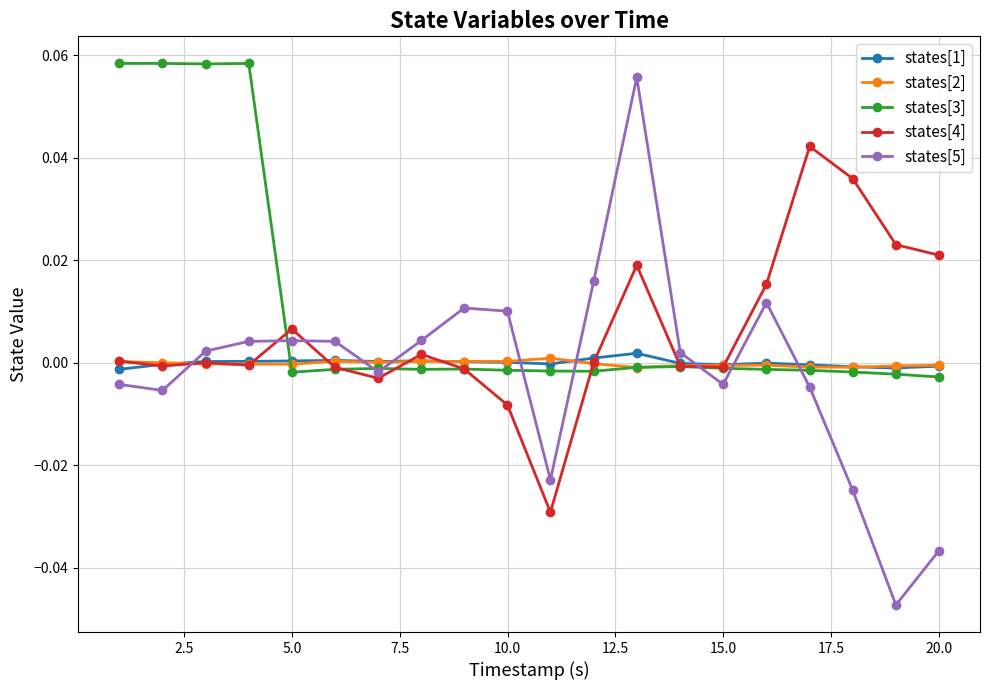

Which series has the widest spread of values?

states[5]